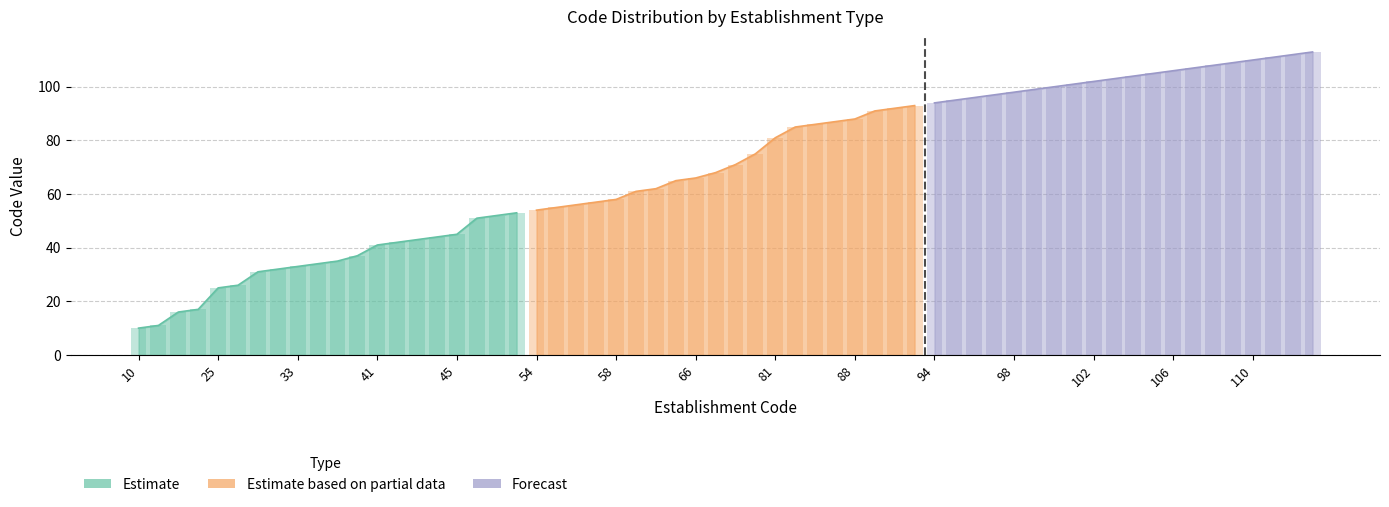

Which series changed the most between 54 and 102?

Estimate based on partial data